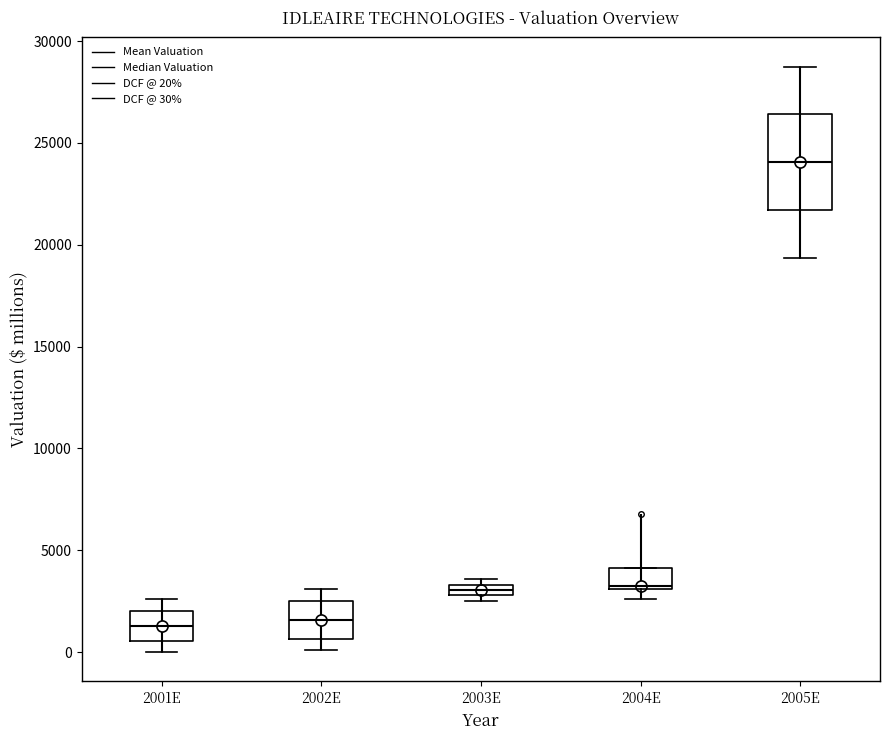

Comparing the boxes themselves (not the whiskers), which one is the tallest?

2005E